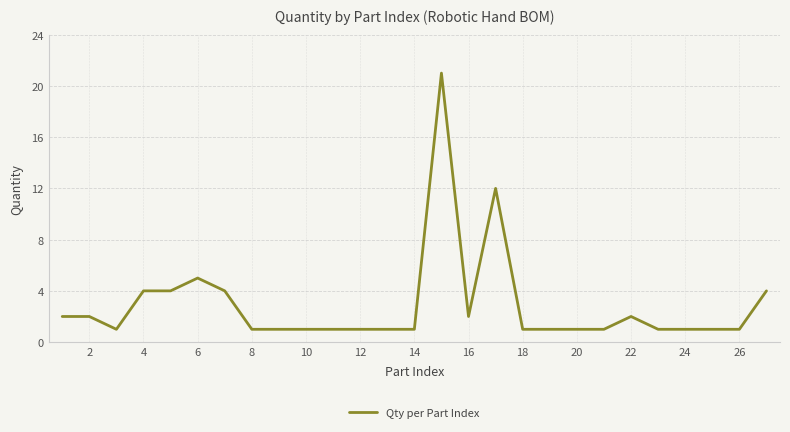

What is the difference between the maximum and minimum values?

20